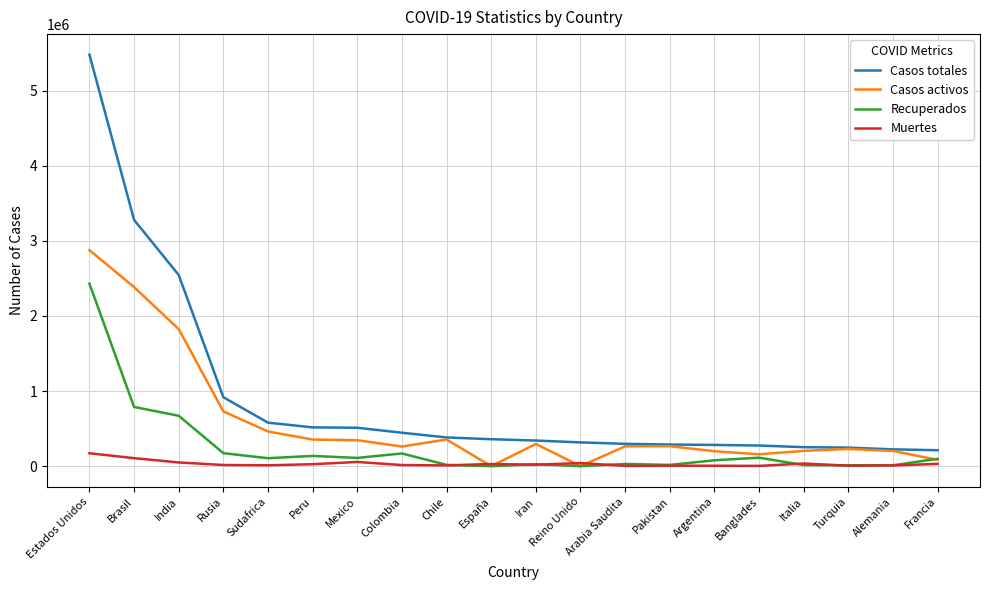

Count the number of data series in this chart.

4